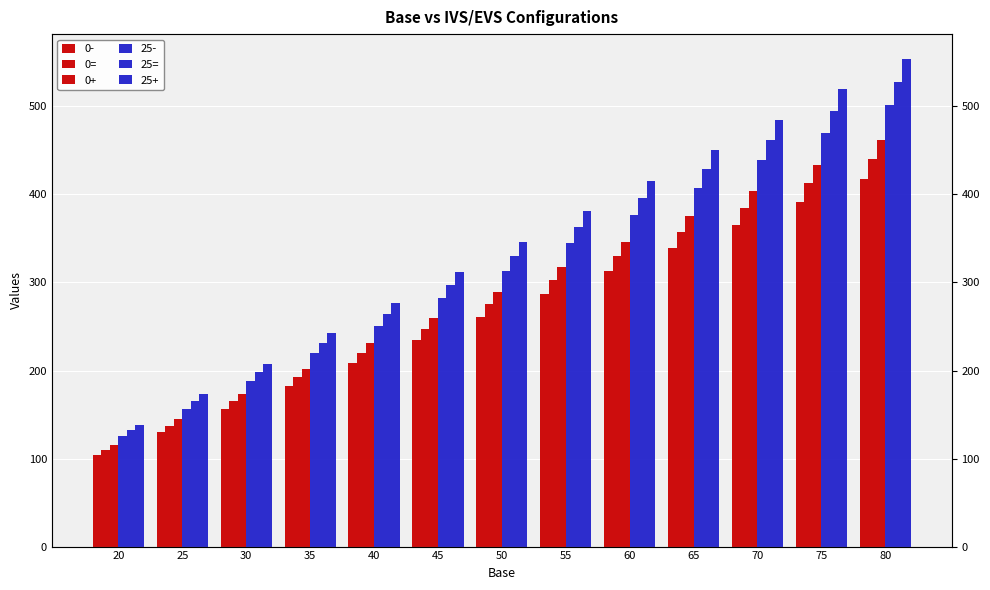

At which label does 25= first exceed 330?

55